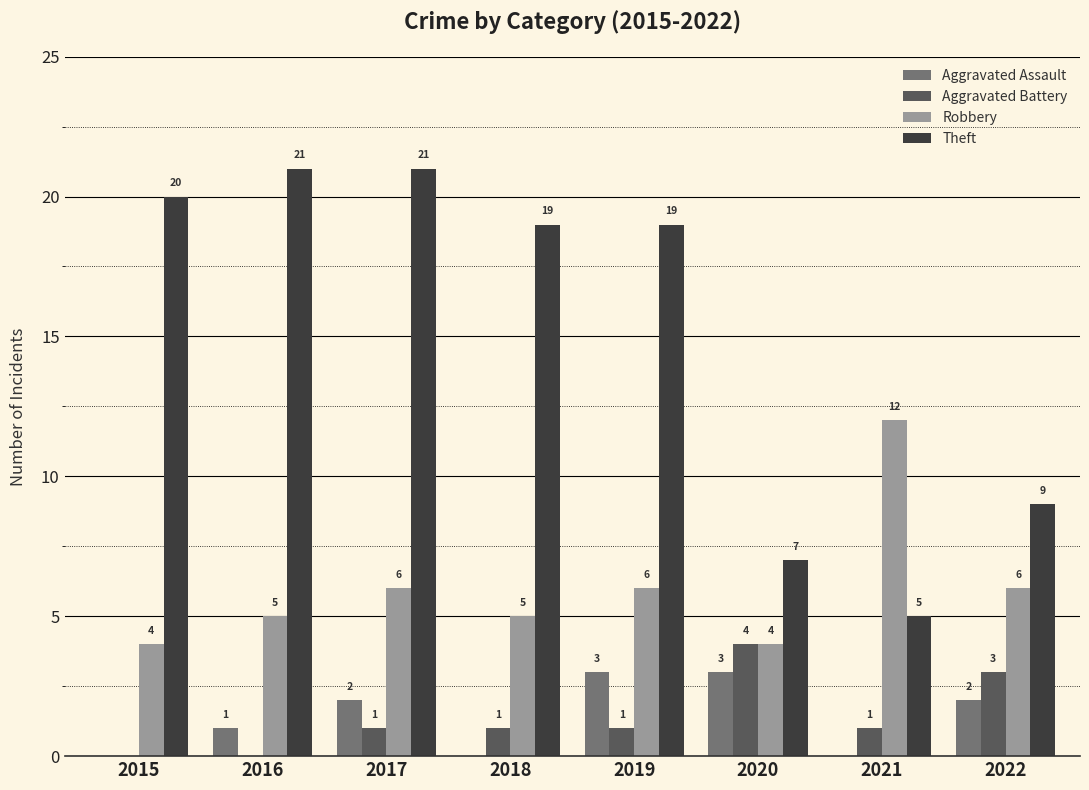

True or false: Aggravated Battery has a value of 3 at 2022.

True